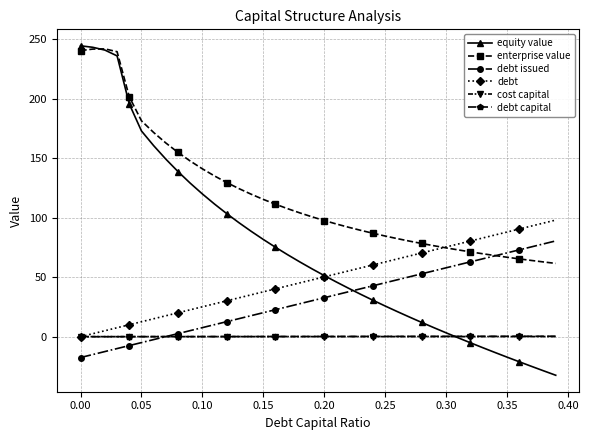

Which series has the largest total across all categories?

enterprise value